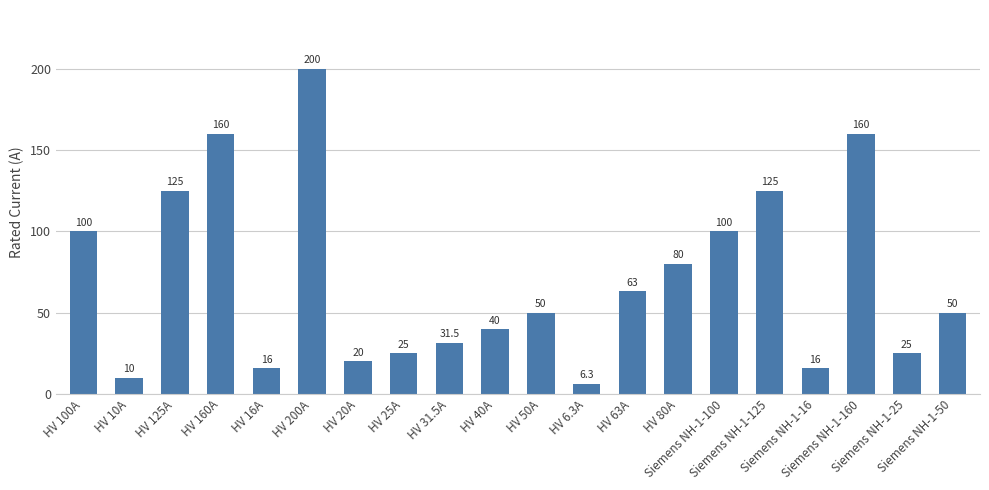

What is the sum of the values at HV 40A and HV 80A?

120.0